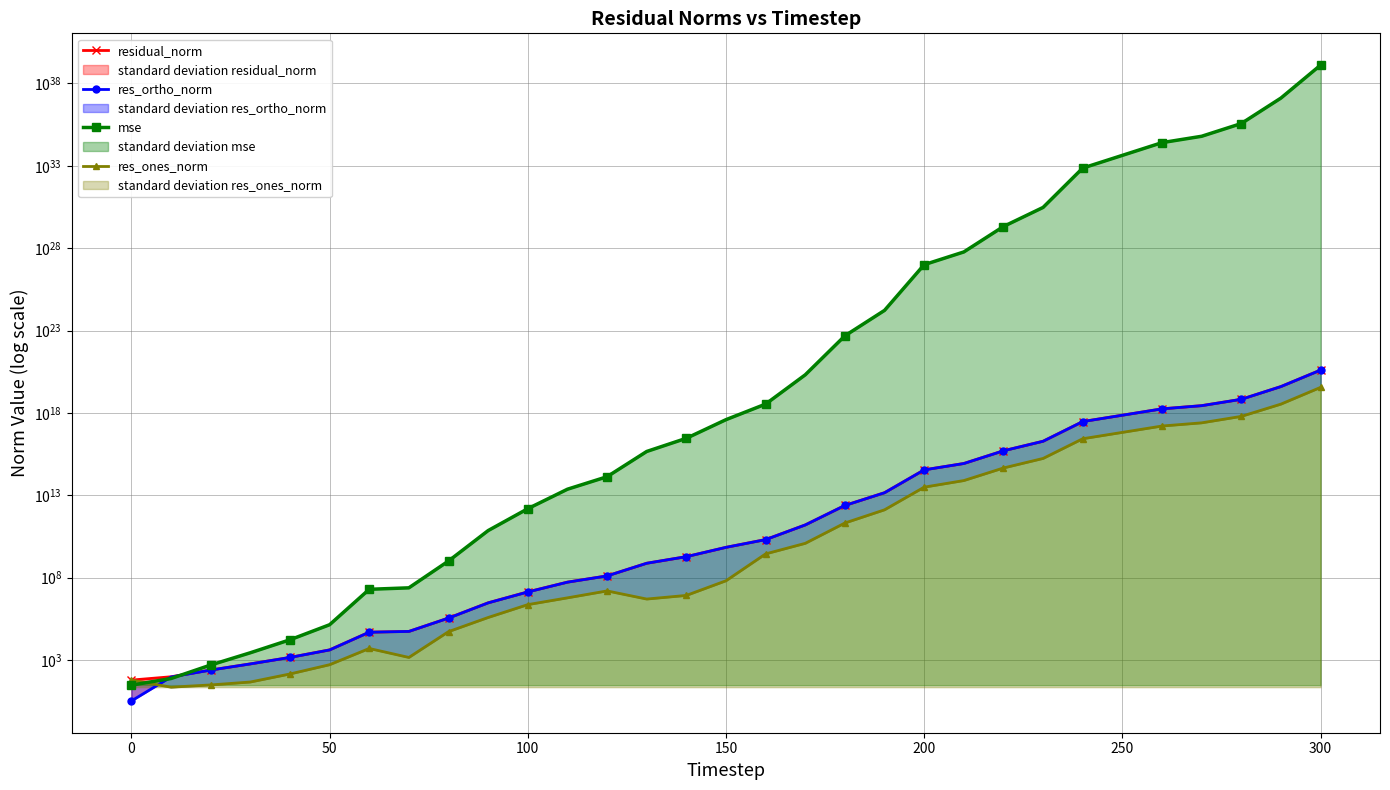

What is the difference between the maximum and minimum values in the residual_norm series?

399002755101401088000.0